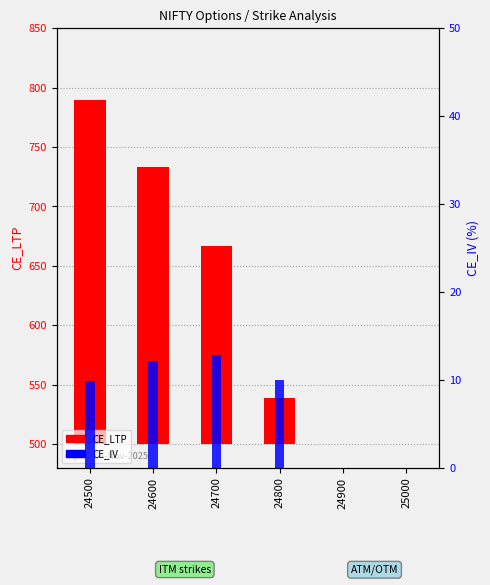

True or false: CE_IV has a value of 12.8 at 24700.

True